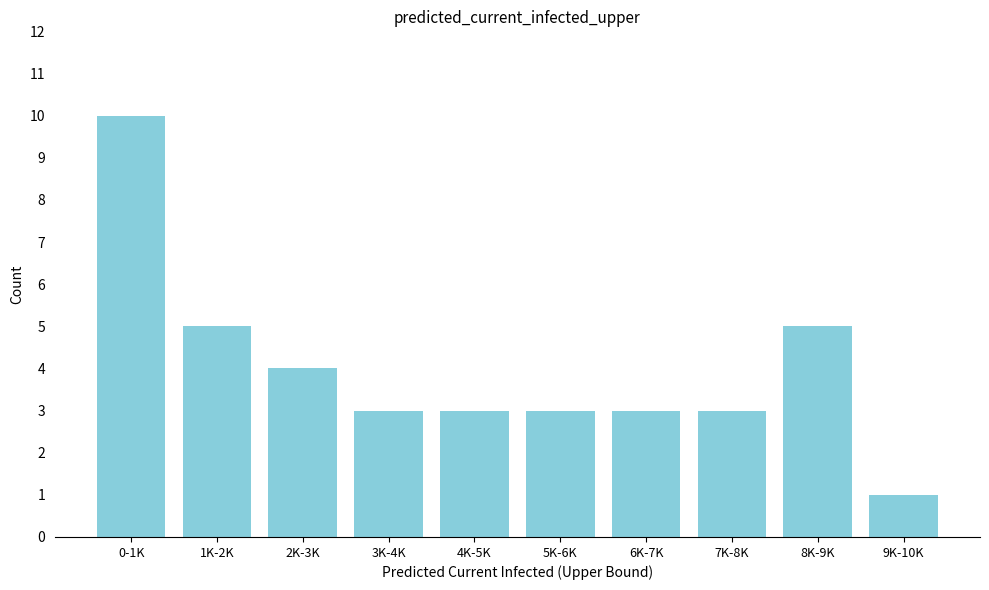

Reading right to left, transcribe all the data shown in this chart.

1	5	3	3	3	3	3	4	5	10